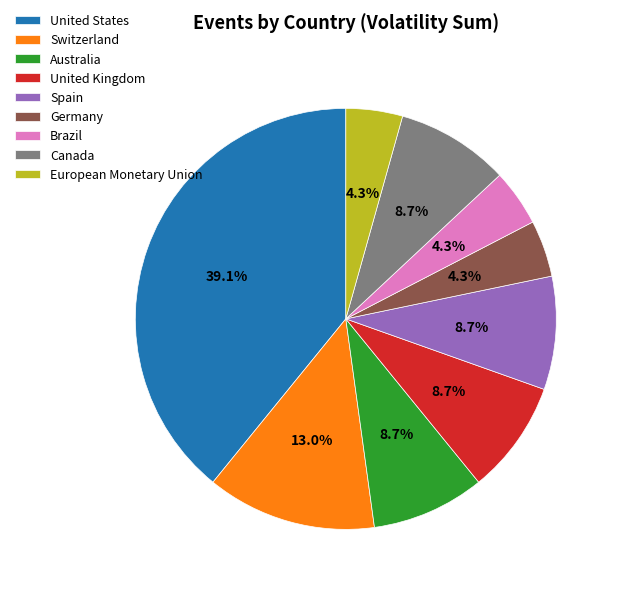

Is the sum of Canada and Switzerland greater than half?

No